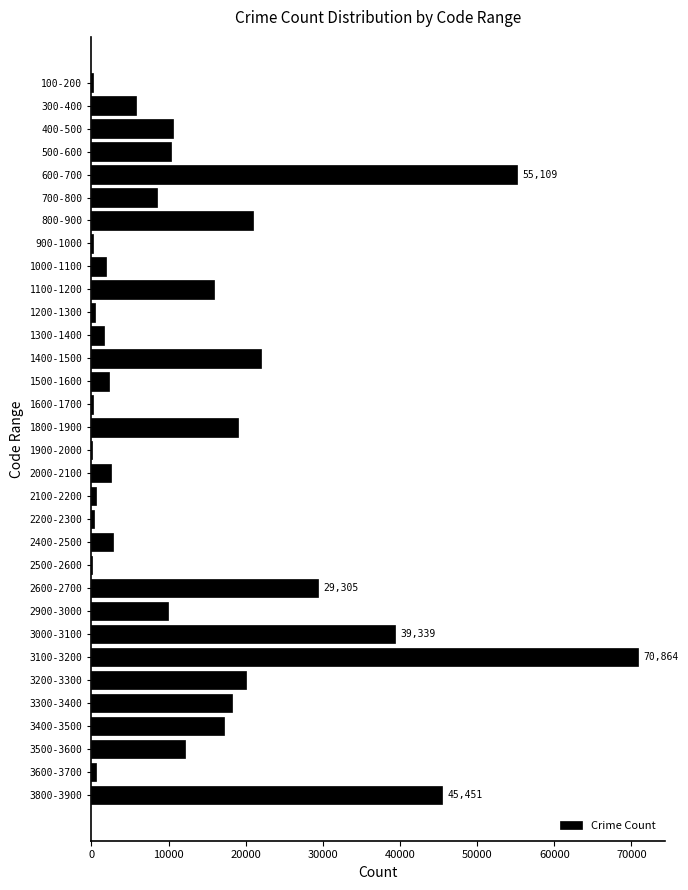

What is the change in value from 2000-2100 to 3000-3100?

+36785